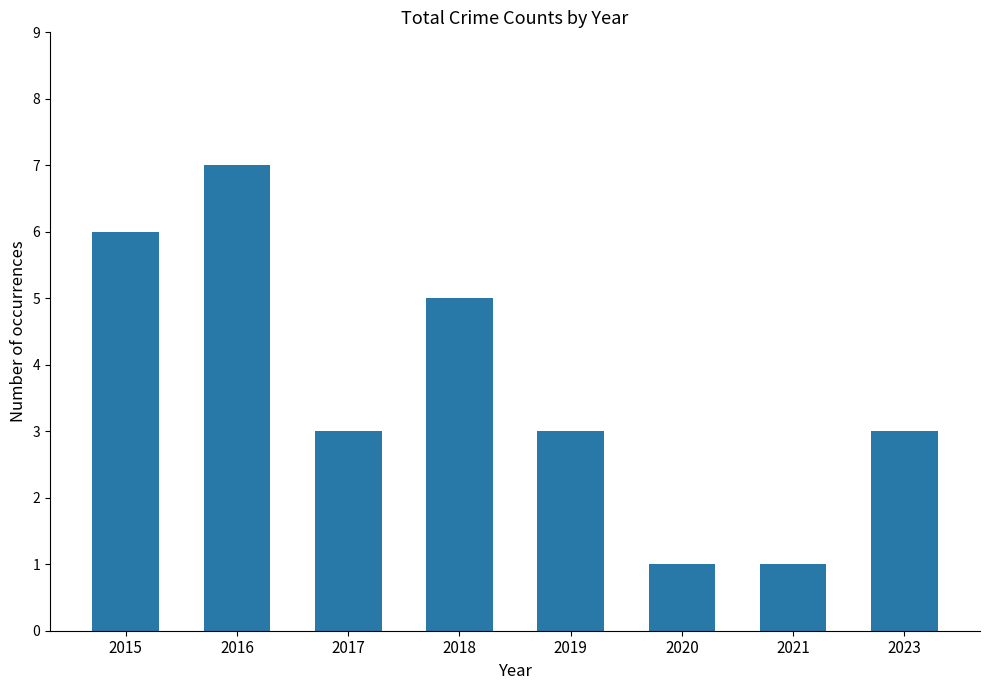

What is the change in value from 2017 to 2018?

+2